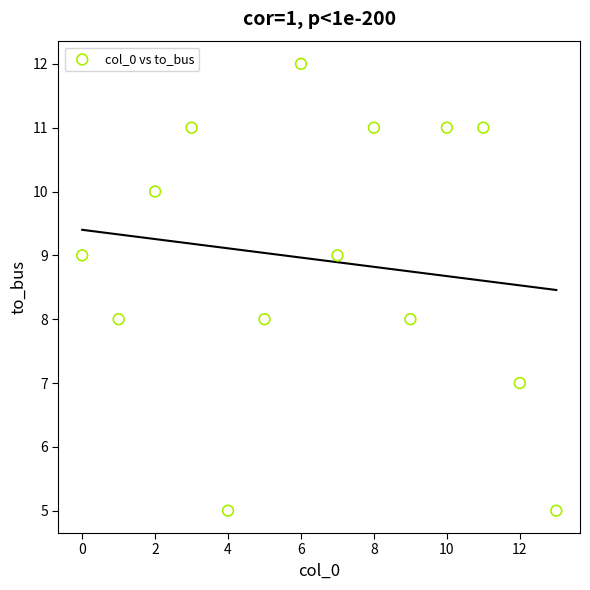

What is the range of Y values (max minus min)?

7